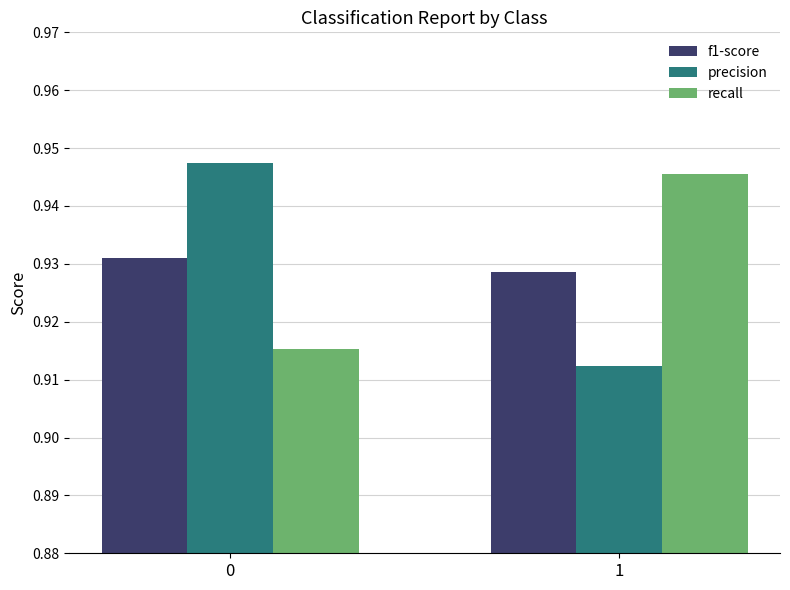

Which series has the largest range (max minus min)?

precision